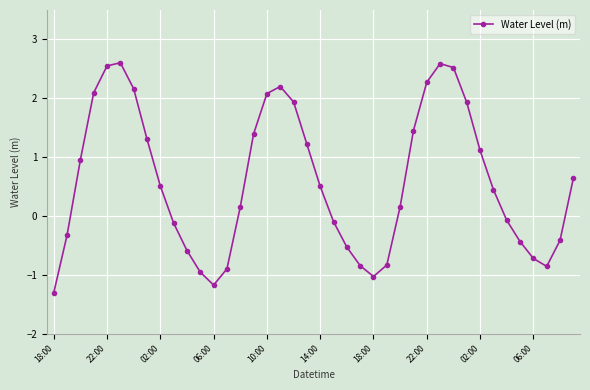

What is the value of the 40th point from the left?

0.6